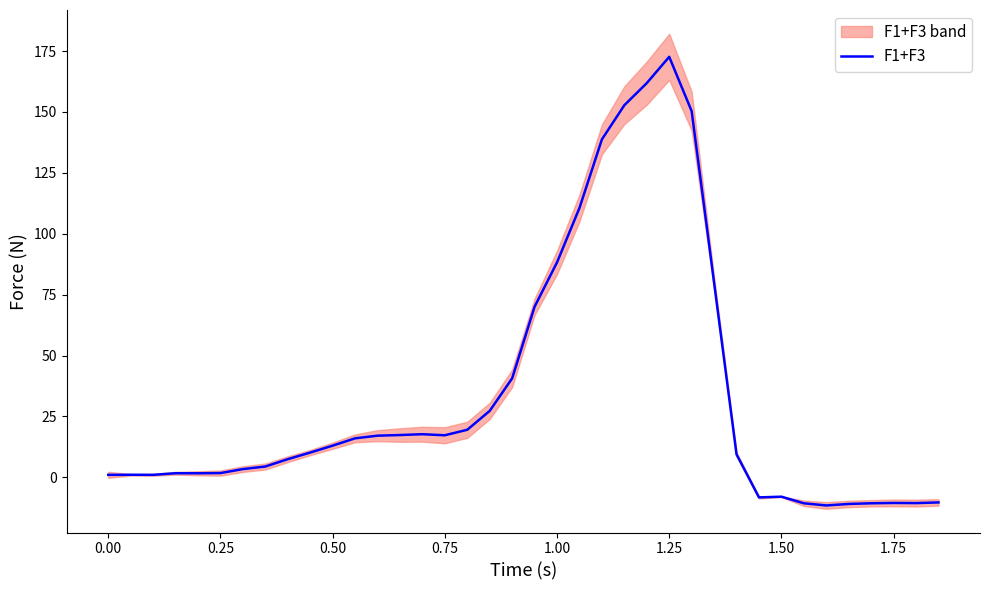

How many interior local peaks (higher than both neighbors) does the data have?

6